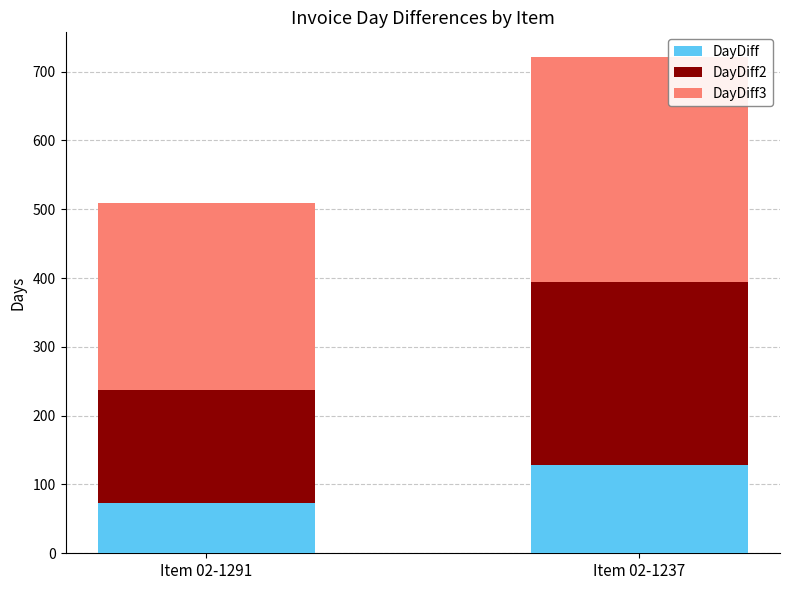

What is the difference between the maximum and minimum values in the DayDiff series?

55